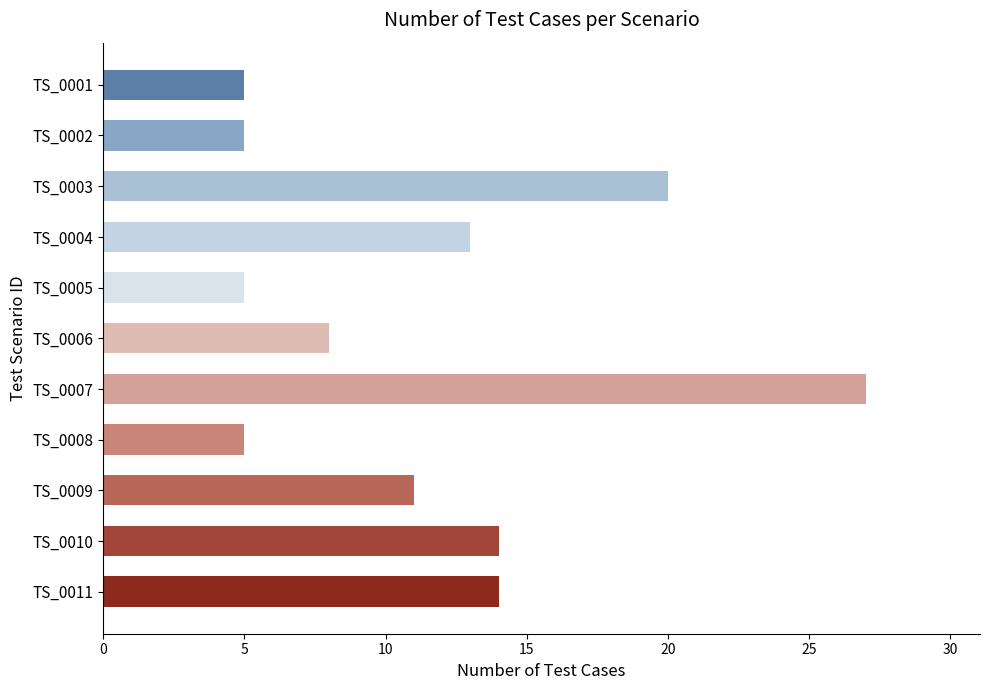

What is the greatest value displayed?

27